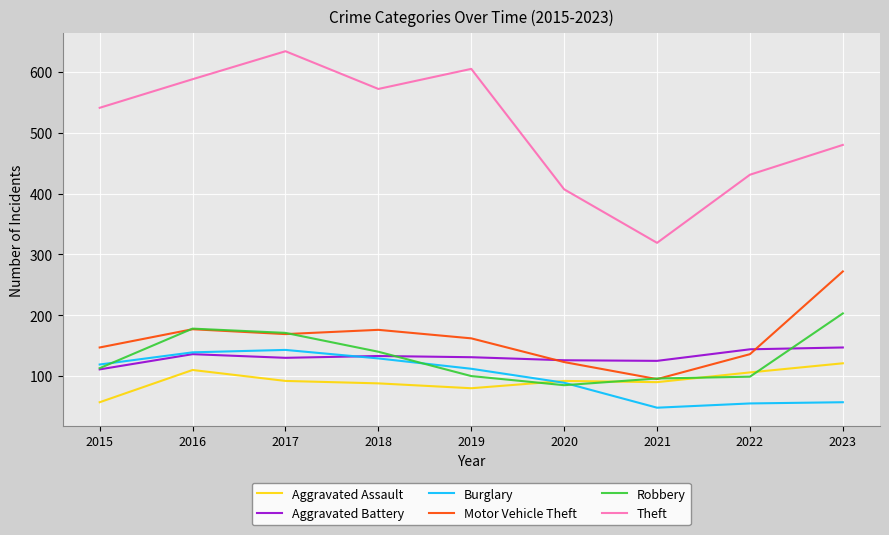

How many times do Robbery and Aggravated Assault cross each other?

4